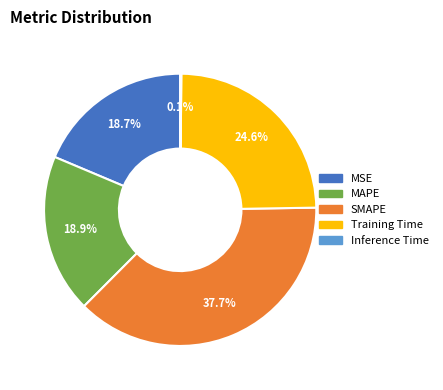

What is the largest slice in the pie chart?

SMAPE